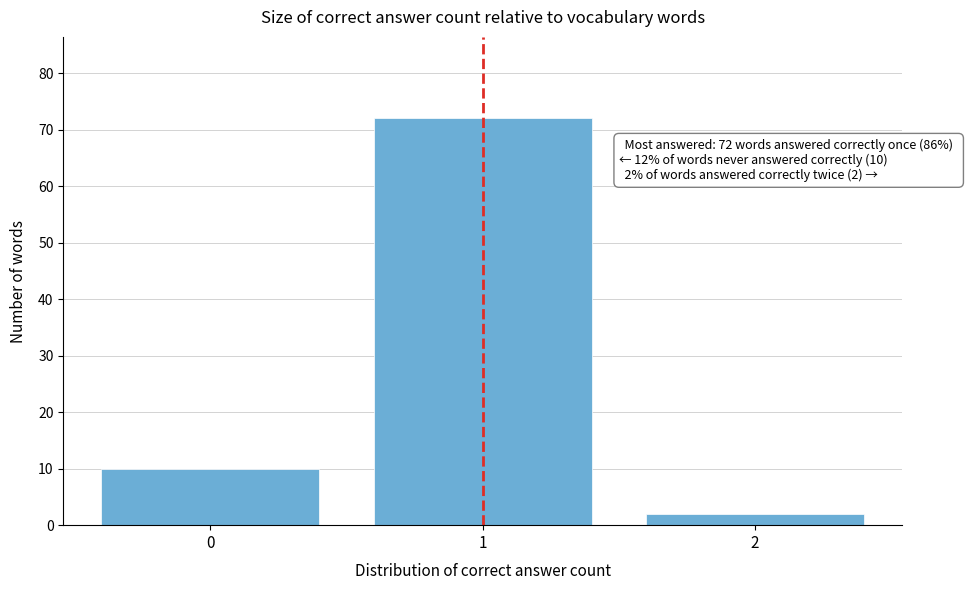

Reading right to left, list all the values displayed in this chart.

2=2	1=72	0=10